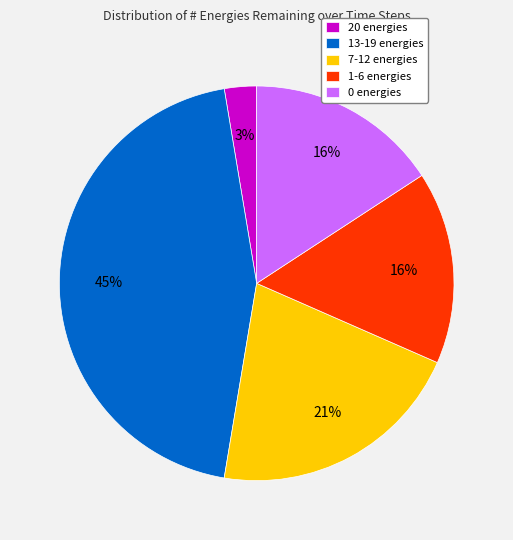

Which category has the biggest portion of the pie?

13-19 energies